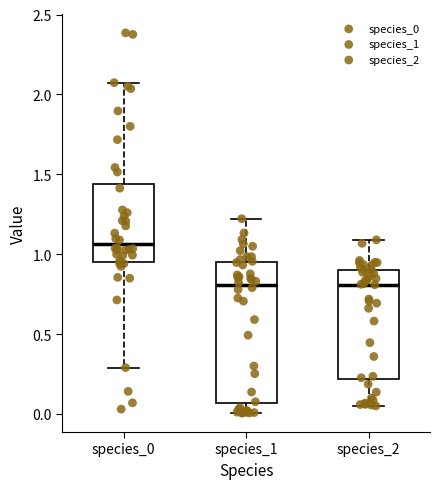

Which box is the tallest, from its lower edge to its upper edge?

species_1